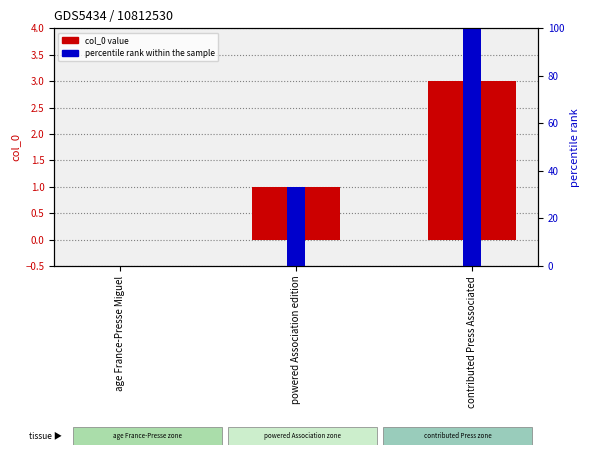

What is the approximate value at powered Association edition?

1